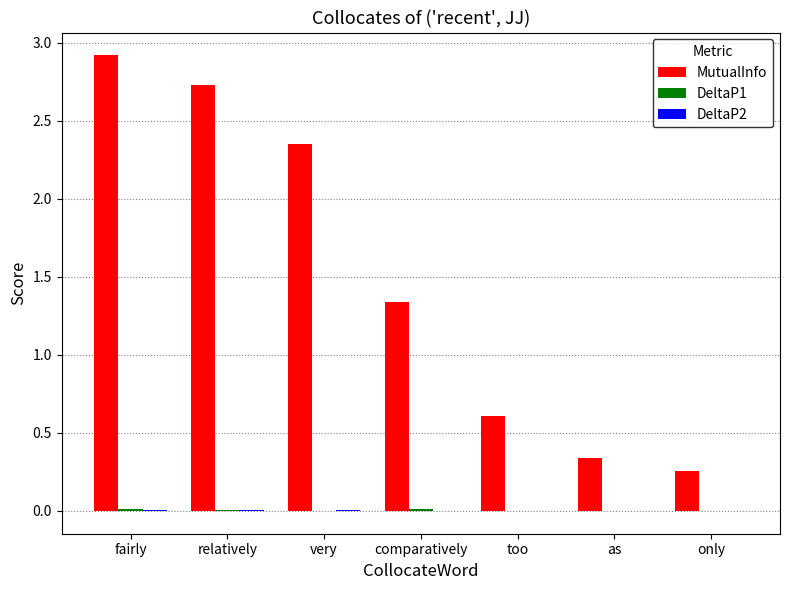

Between relatively and only, which series saw the biggest shift?

MutualInfo